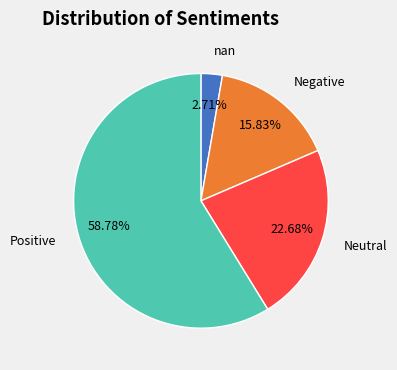

How many slices are in this pie chart?

4